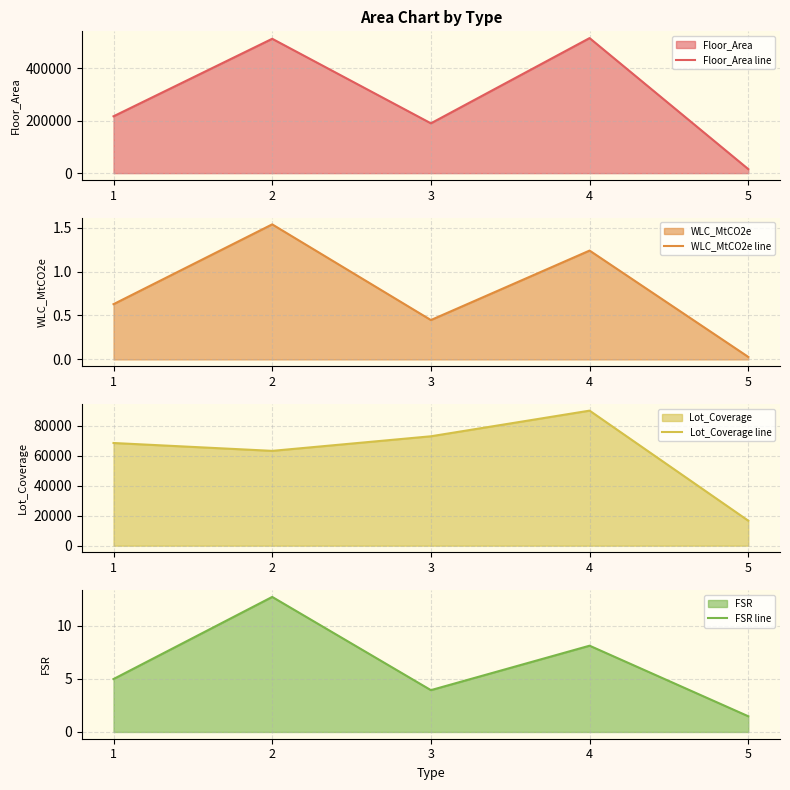

How many data points in FSR line are above 4?

3